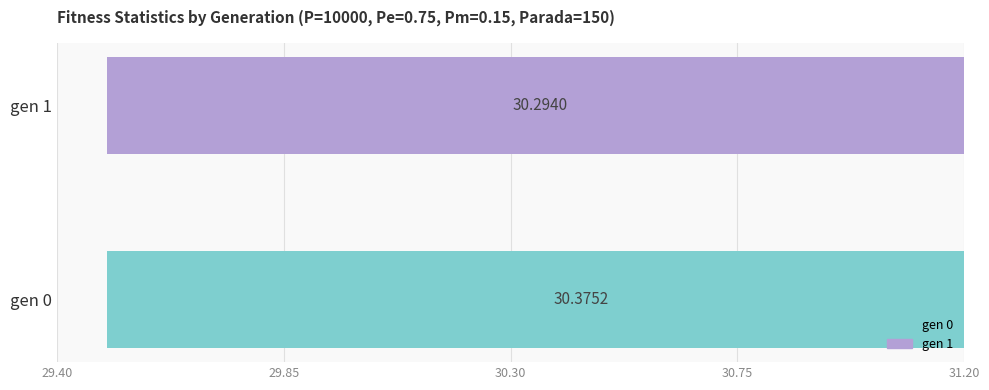

Count the values in the range 30 to 31.

2